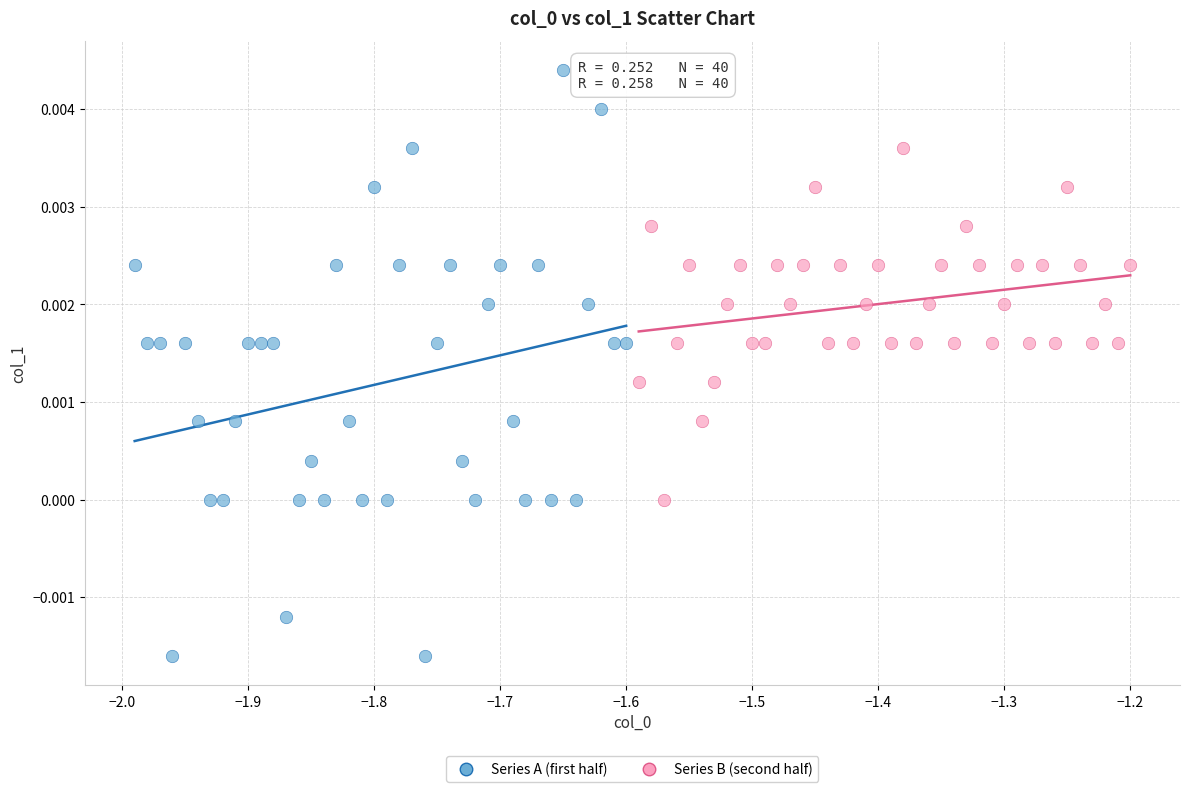

Which series reaches the maximum Y coordinate?

Series A (first half)